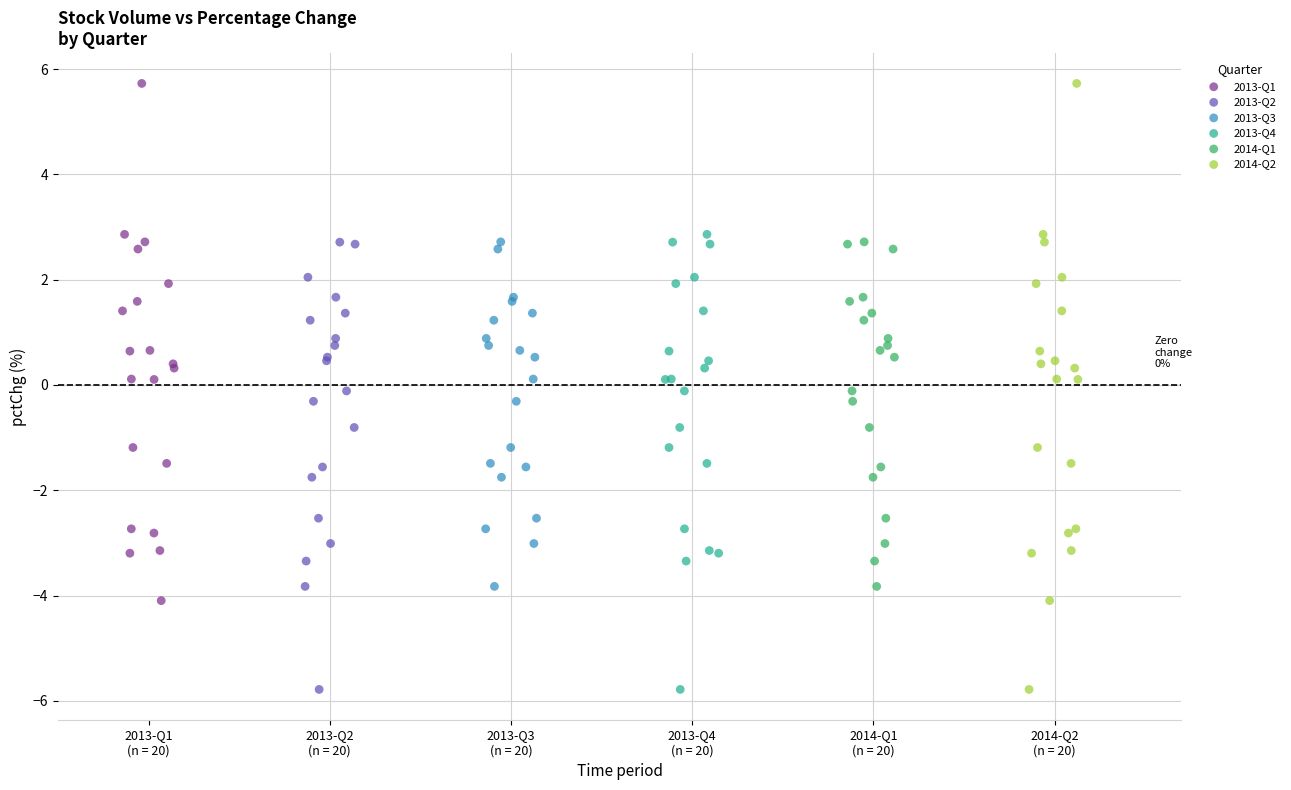

Which series has the largest Y range (max minus min)?

2014-Q2